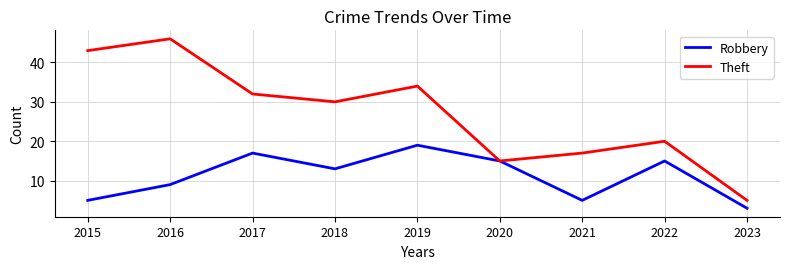

How many values in the Theft series are below 30?

4